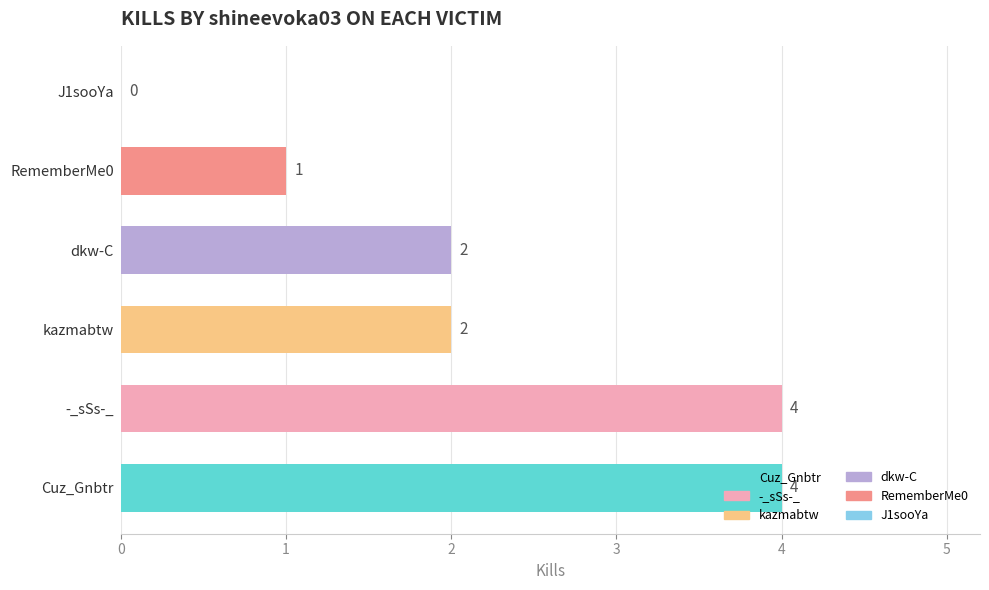

What is the maximum value shown in the chart?

4